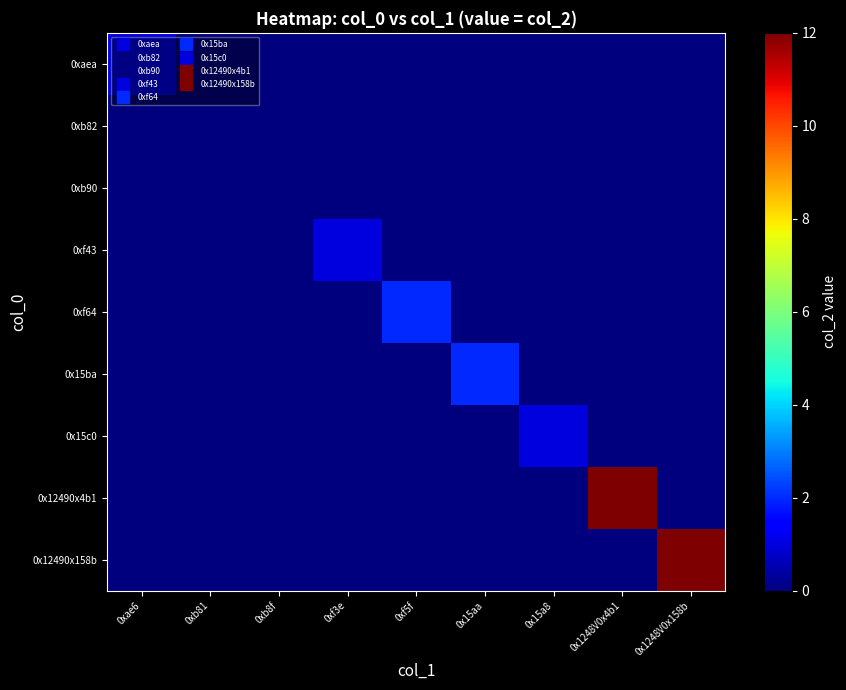

How many categories are shown in the chart?

9